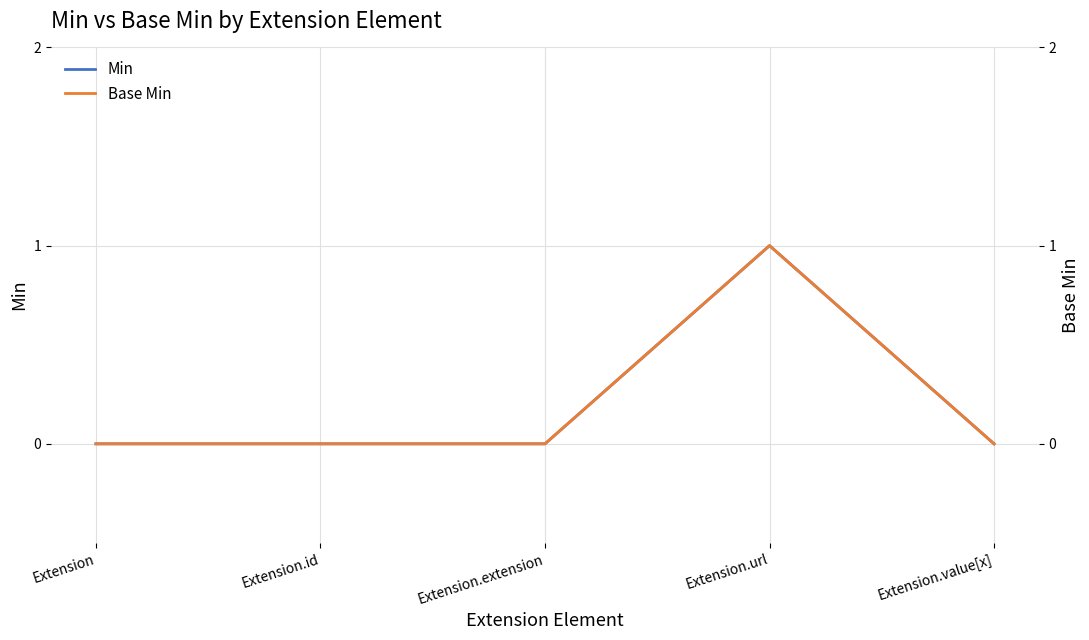

How many interior local peaks does the Base Min series have?

1